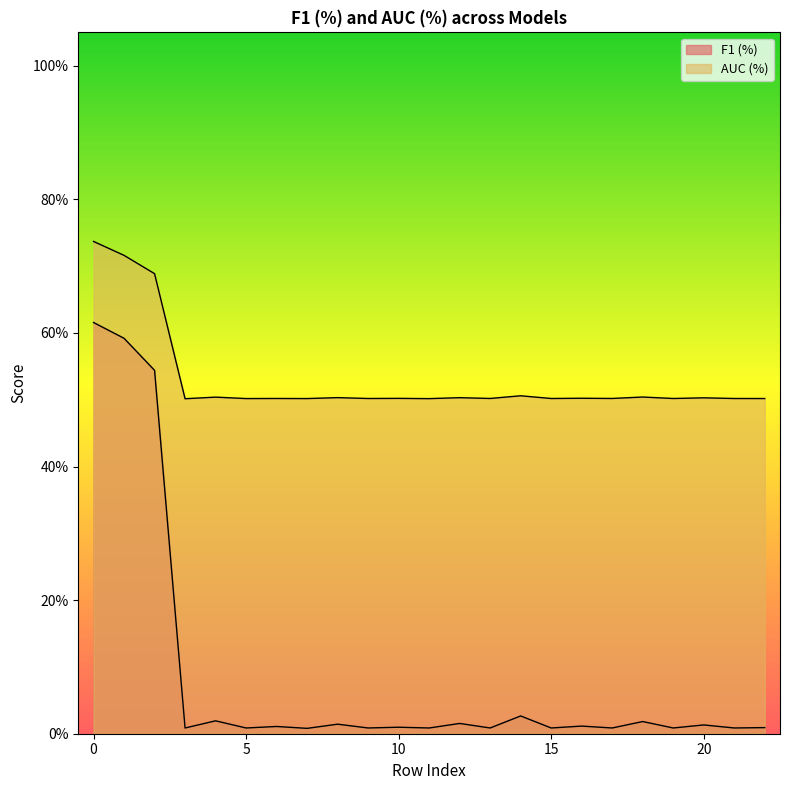

What are all the series names shown in the legend?

F1 (%), AUC (%)